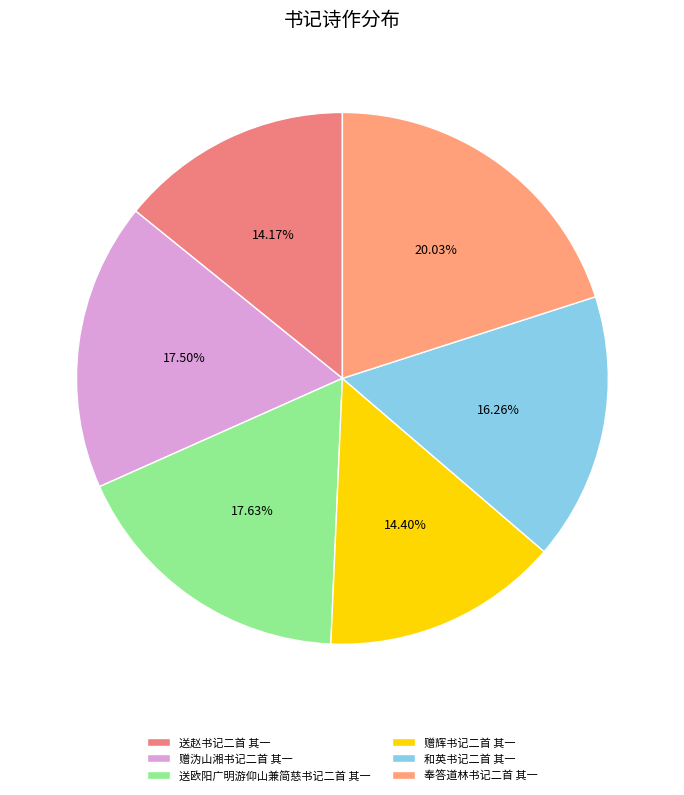

How many segments does this pie chart have?

6